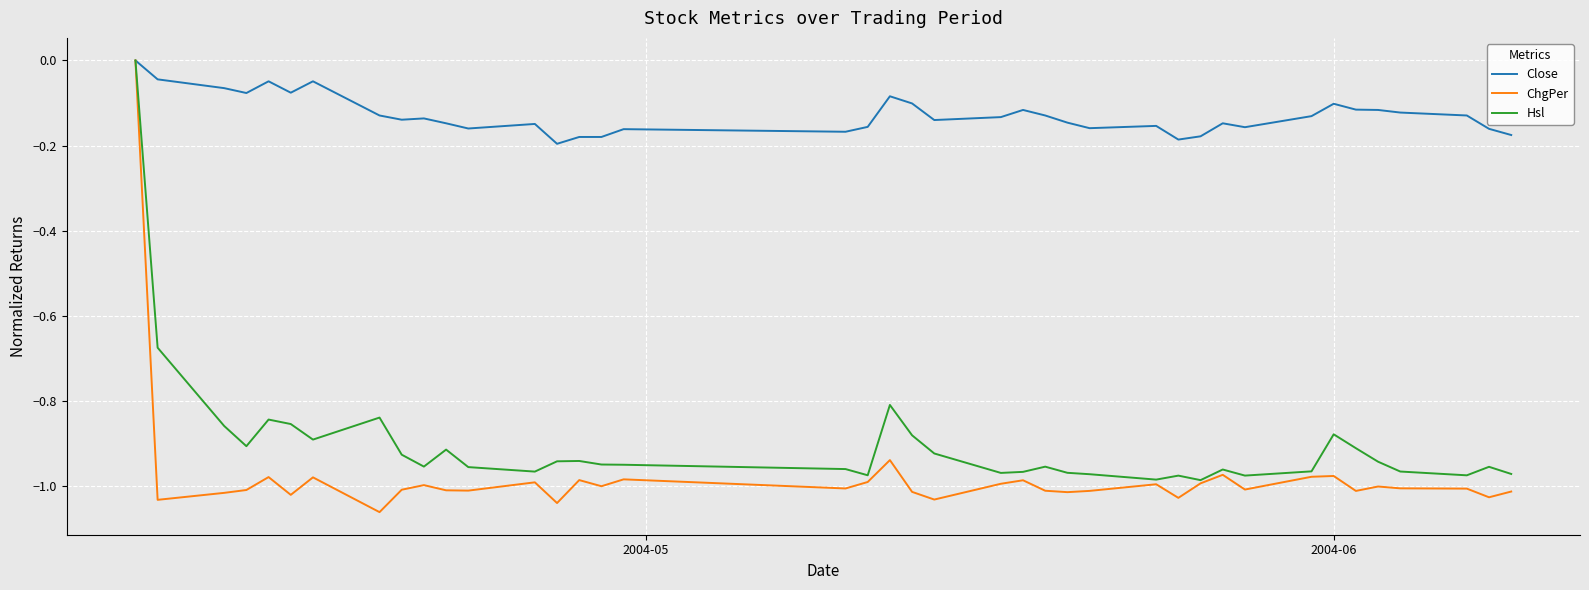

Which series has the largest range (max minus min)?

ChgPer